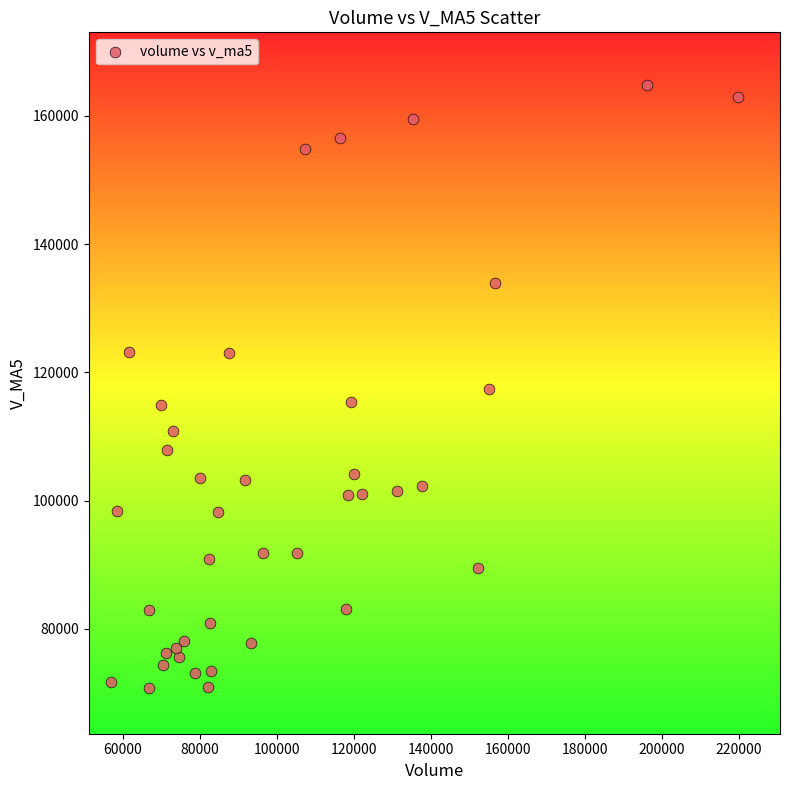

What is the range of Y values (max minus min)?

94048.3